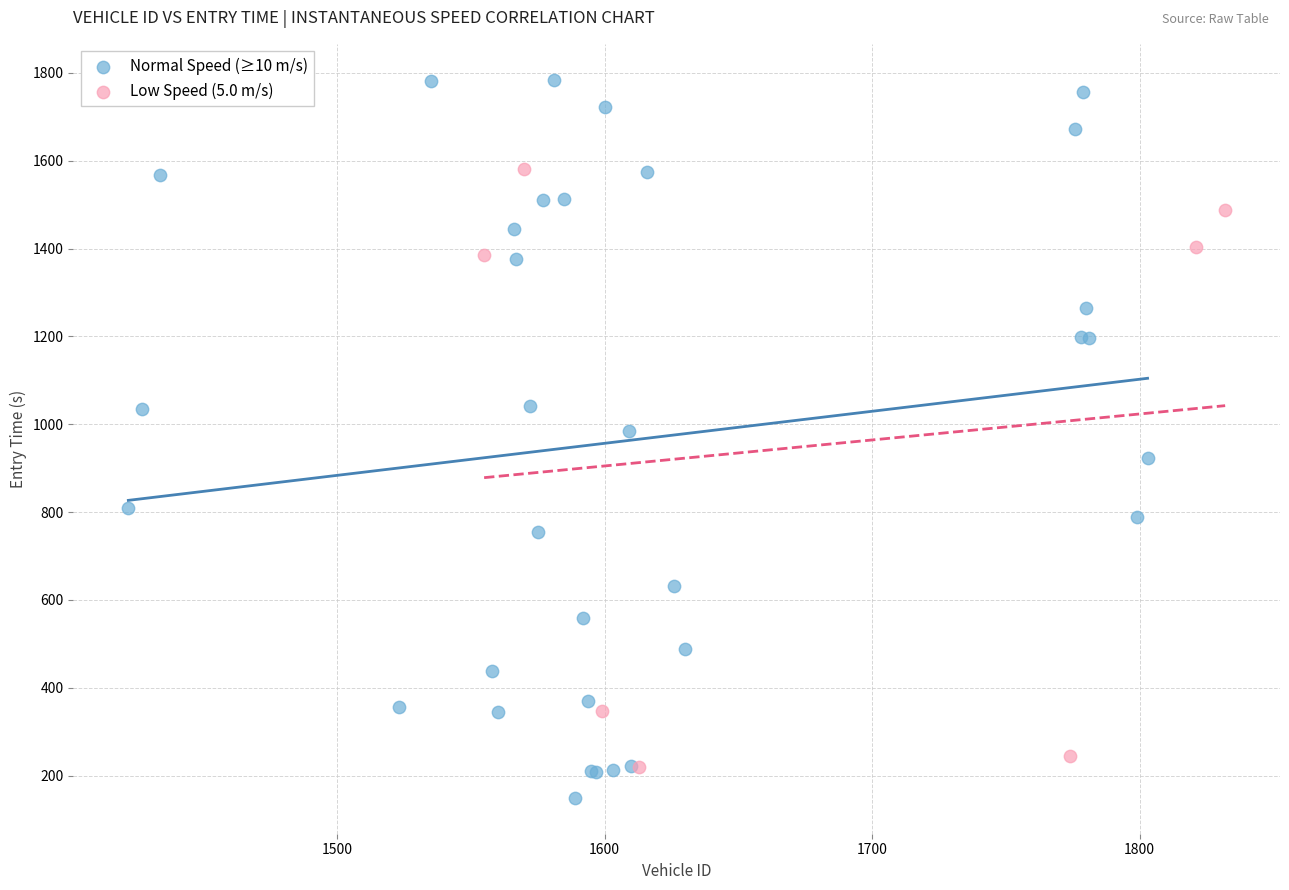

Which series contains the highest Y value?

Normal Speed (≥10 m/s)